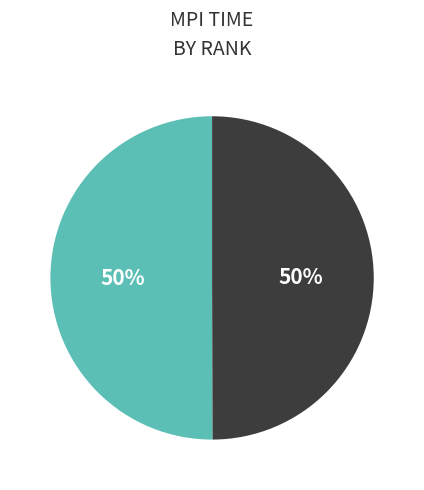

To the nearest percent, what is the average slice percentage?

50%